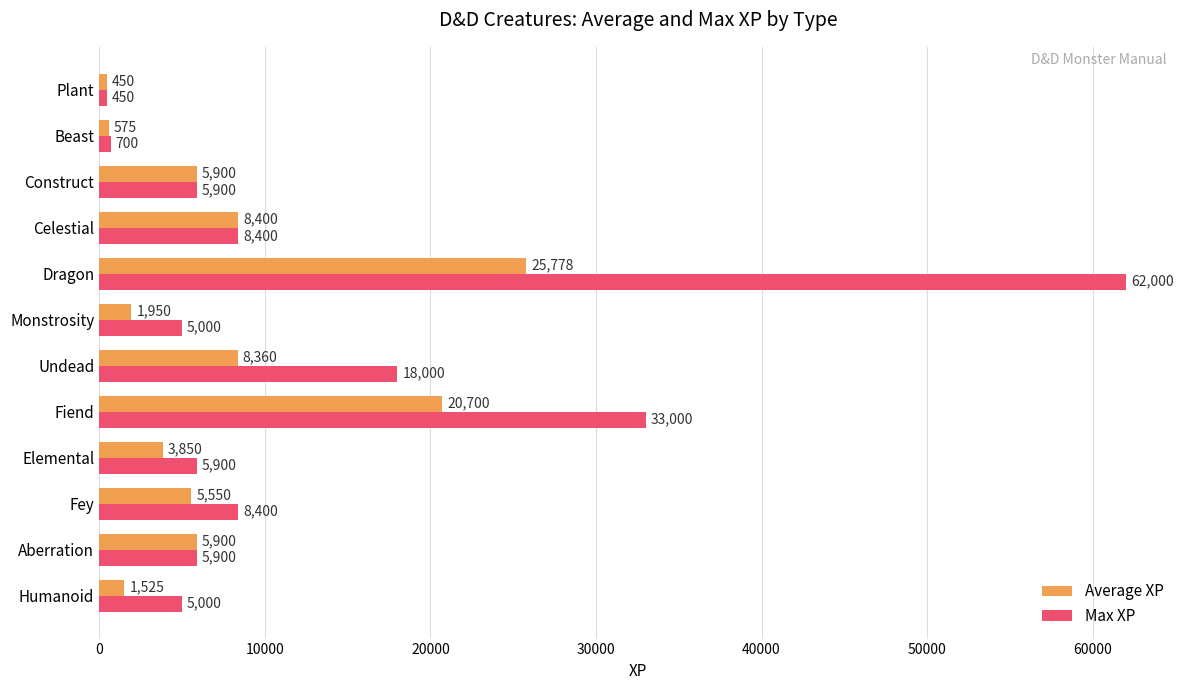

Rank the series by their average value, from lowest to highest.

Average XP, Max XP